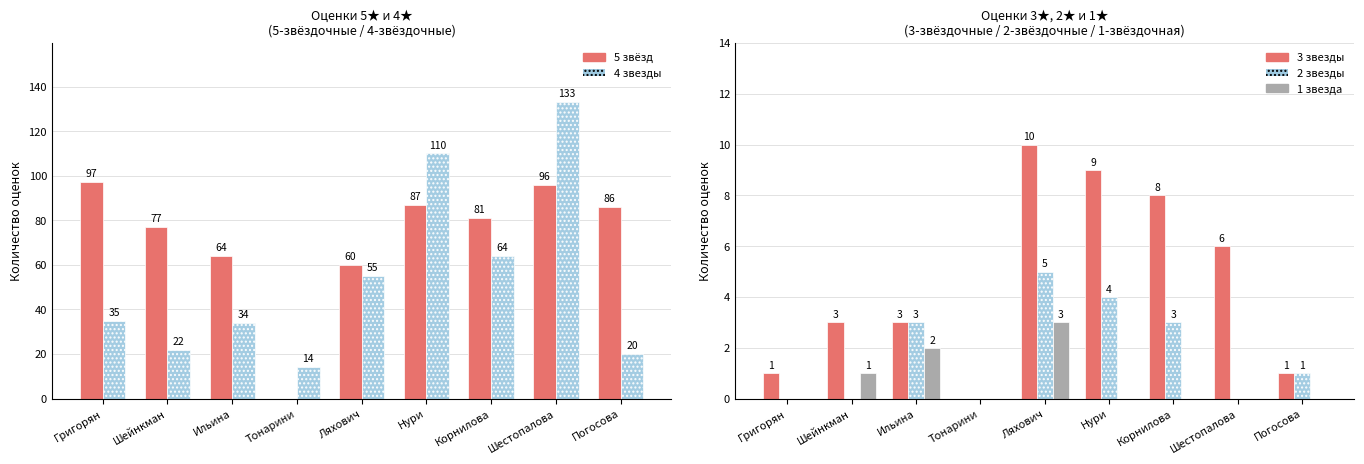

Which series has the widest spread of values?

4 звезды